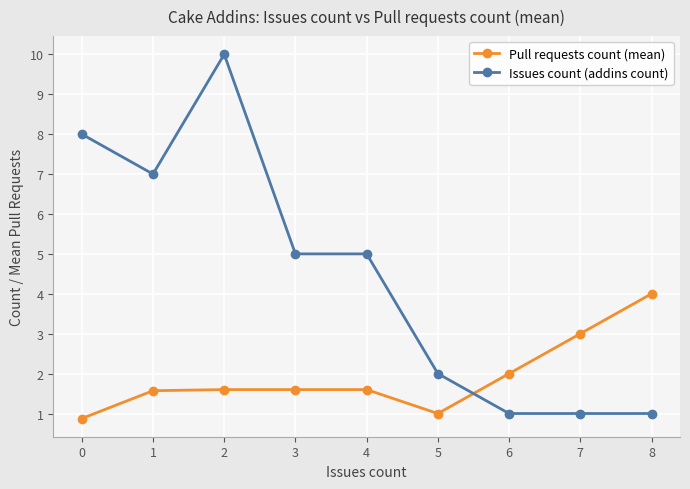

Which series has the largest total across all categories?

Issues count (addins count)